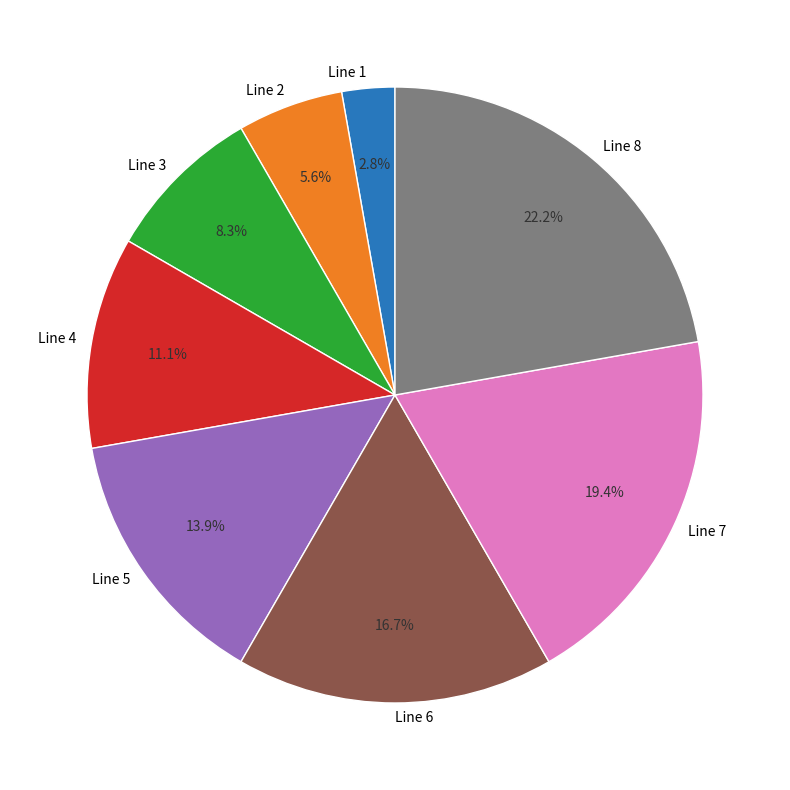

What percentage do Line 3 and Line 5 together represent?

22.2%